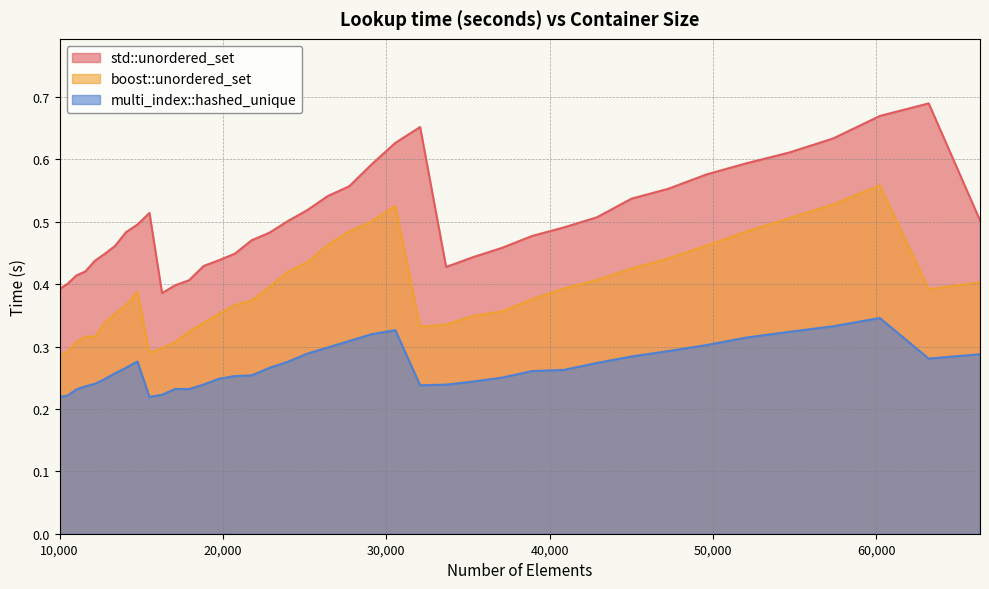

What is the difference between the std::unordered_set values at 57372 and 22845?

0.2